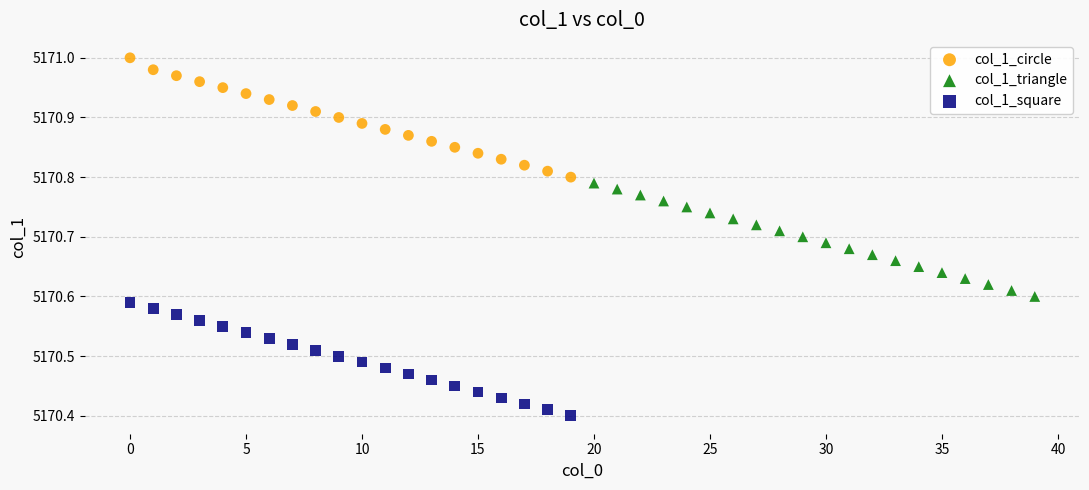

Which series reaches the minimum Y coordinate?

col_1_square